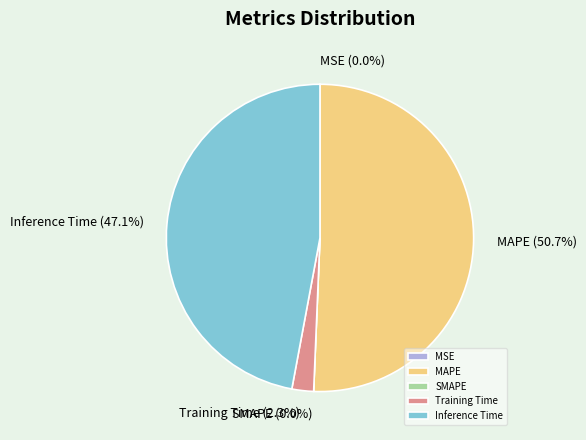

Rank the categories by value from lowest to highest.

MSE, SMAPE, Training Time, Inference Time, MAPE